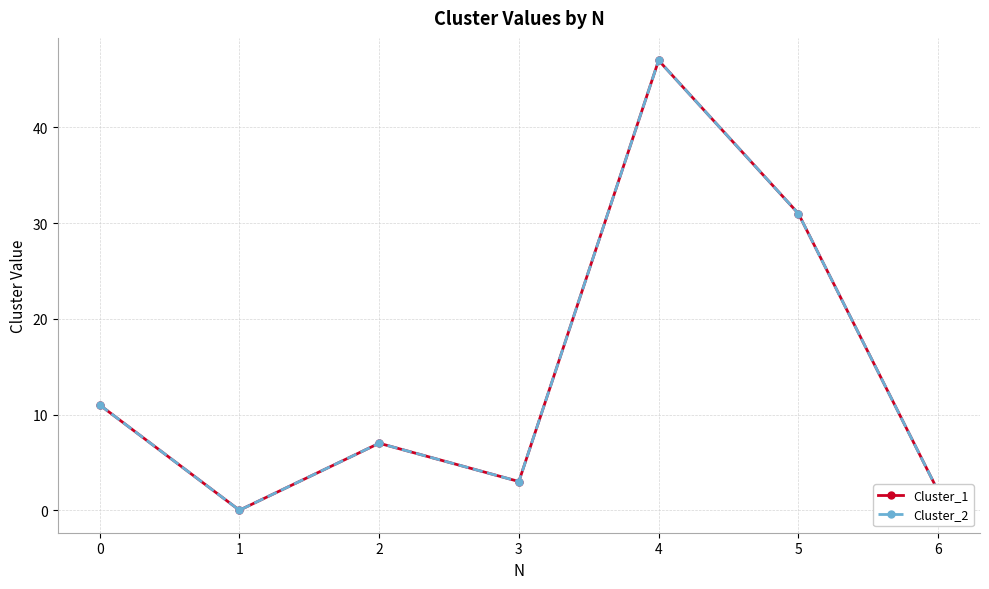

What is the sum of all Cluster_2 values?

101